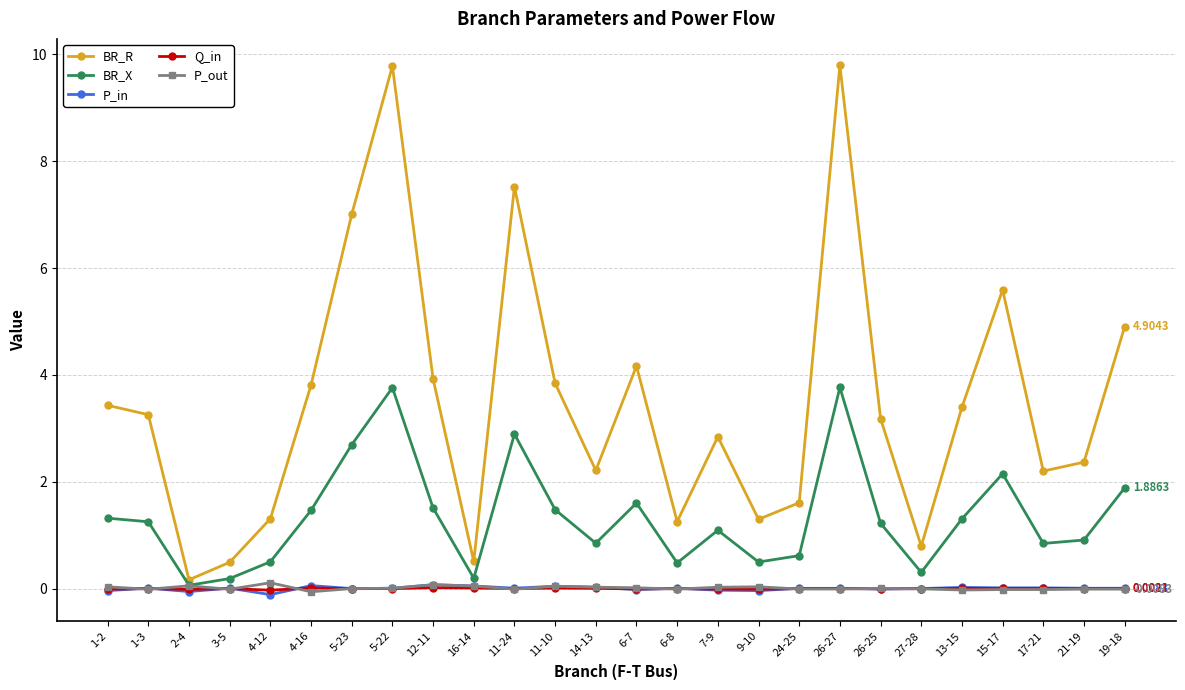

How many values in the BR_X series are below 1?

11